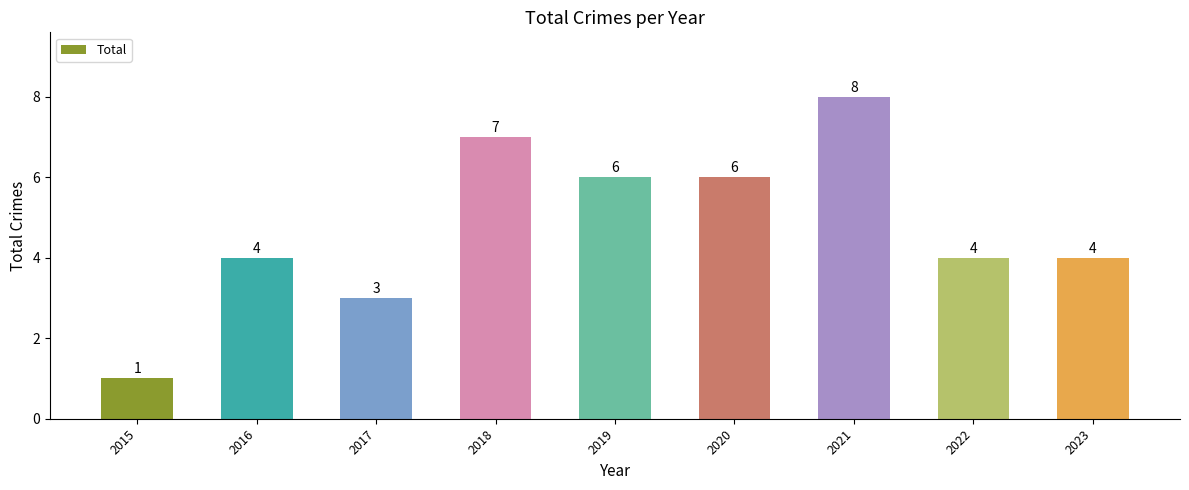

What is the difference between the values at 2017 and 2021?

5